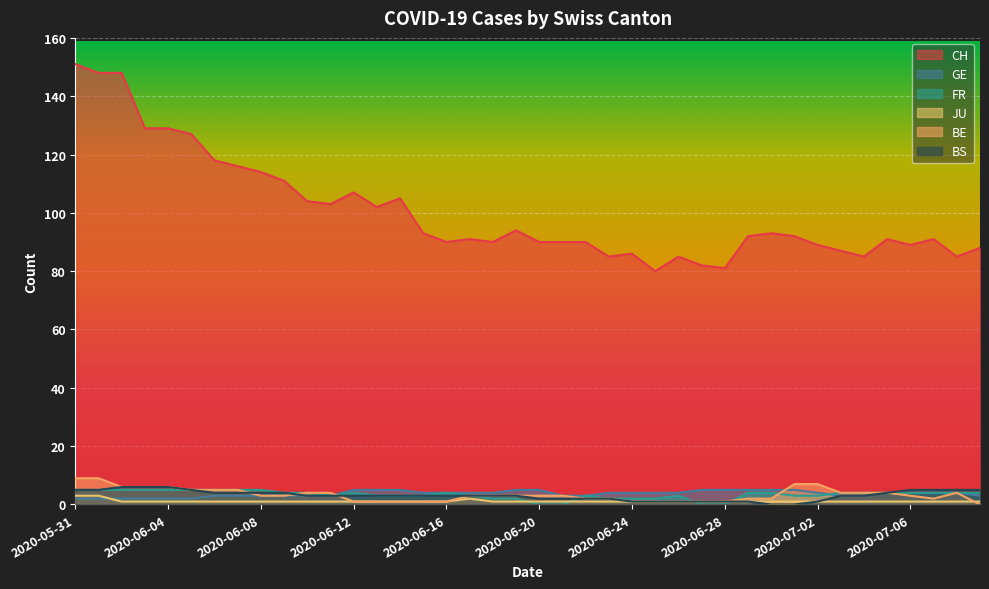

True or false: JU has a value of 1 at 2020-06-07.

True